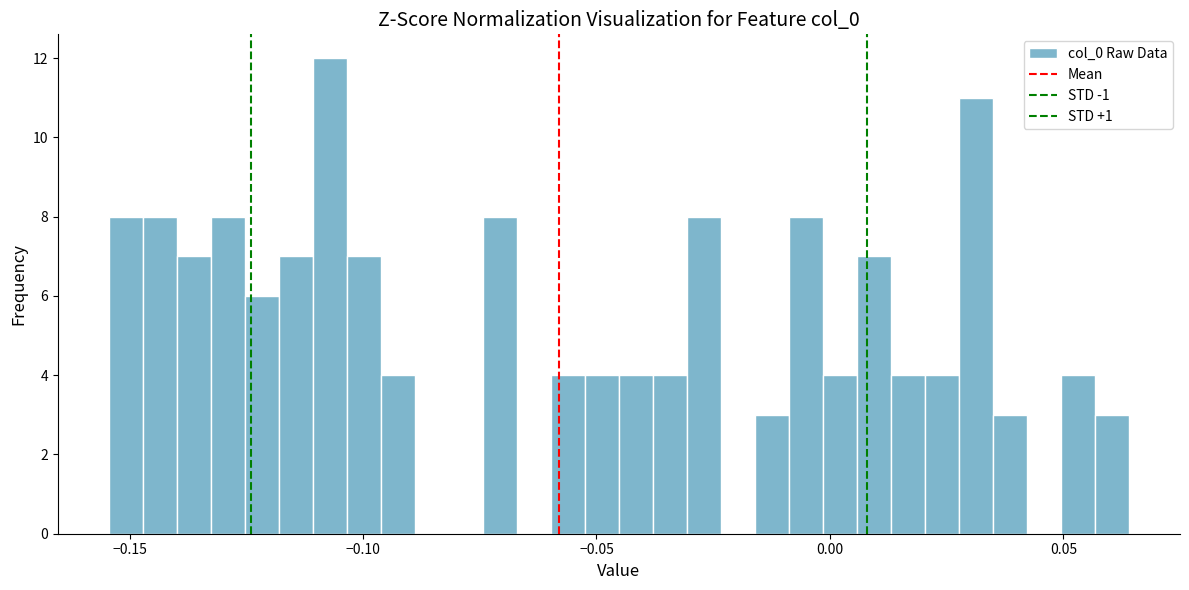

Around what value on the x-axis is the tallest bar? Give the approximate position of its centre, as read against the axis.

-0.105